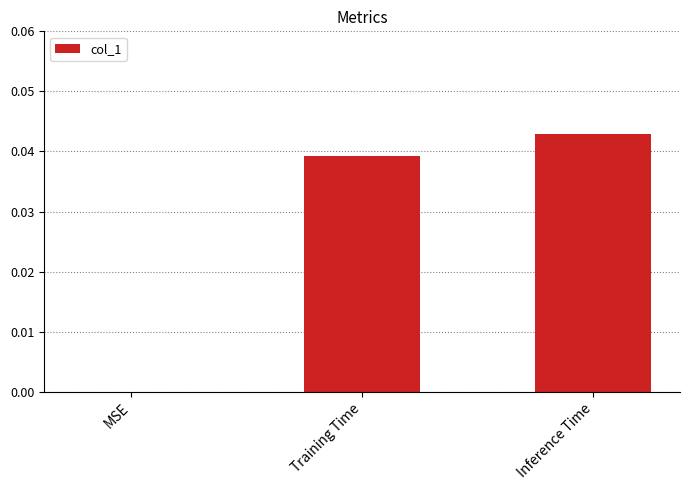

Between Training Time and MSE, which is larger?

Training Time